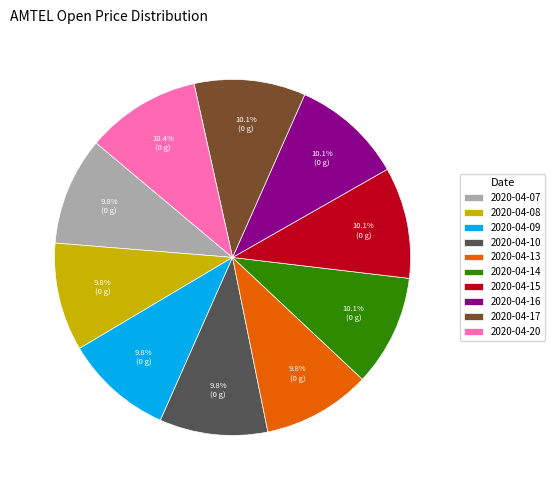

Does 2020-04-09 represent more than half of the total?

No